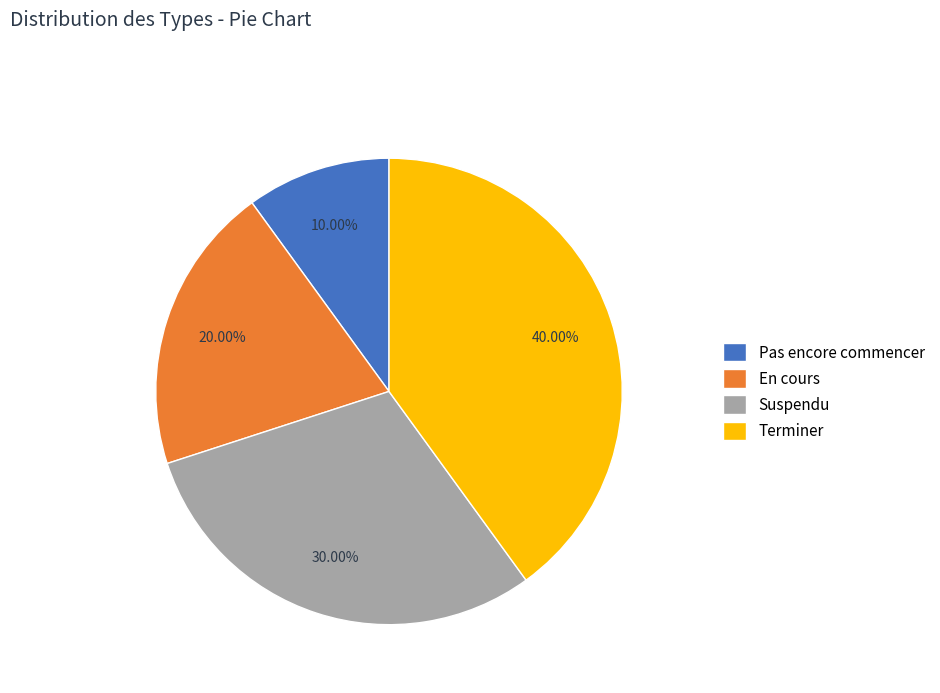

To the nearest percent, what is the combined percentage of En cours and Pas encore commencer?

30%